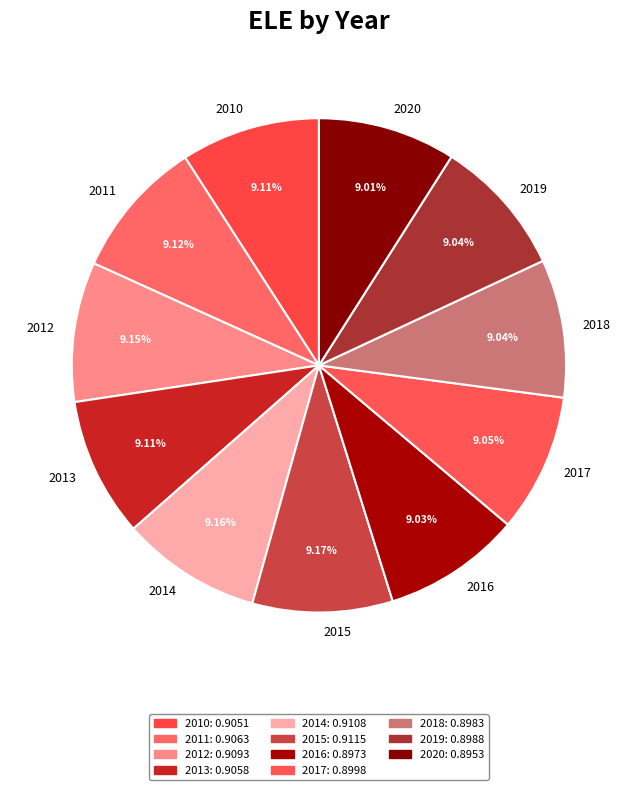

True or false: 2019 accounts for 9% of the total.

True